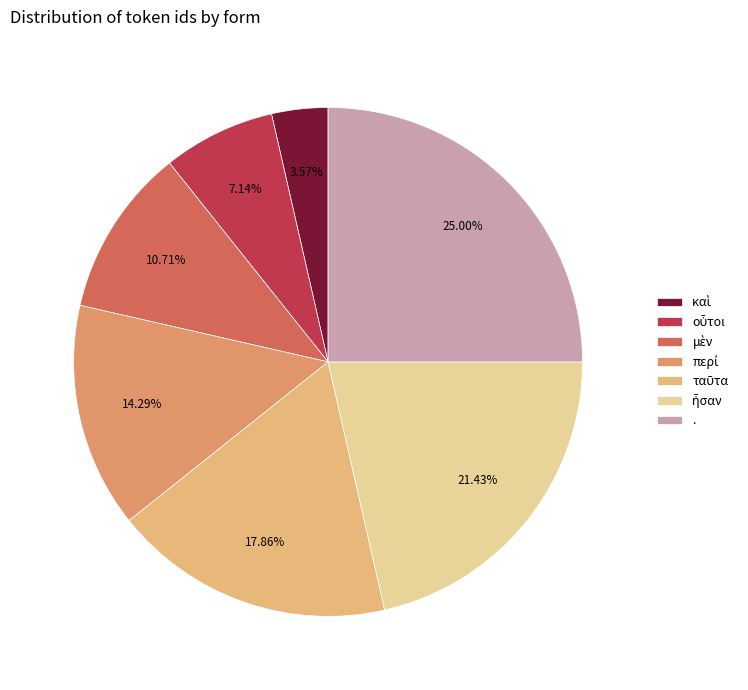

Approximately how many times larger is the value at ταῦτα compared to .?

0.7